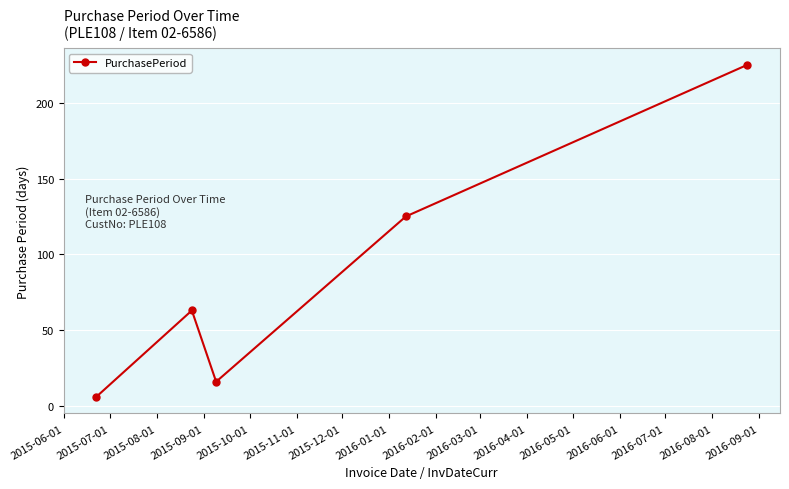

How many points are higher than both their immediate neighbors (excluding endpoints)?

1